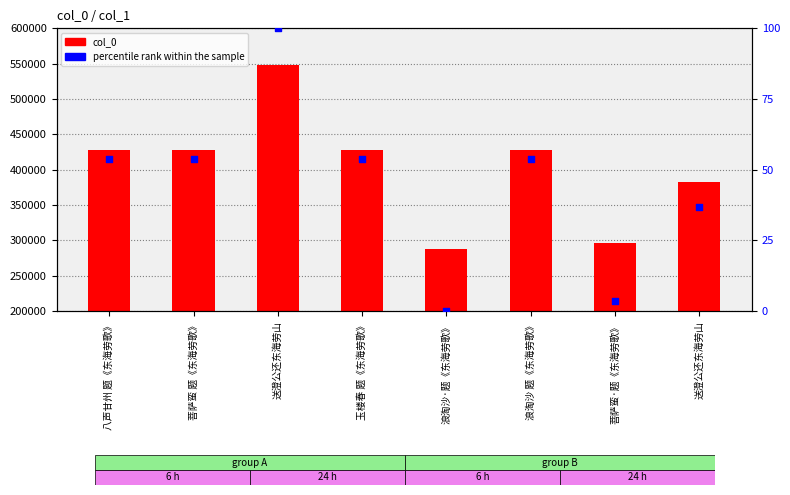

What are all the series names shown in the legend?

col_0, percentile rank within the sample